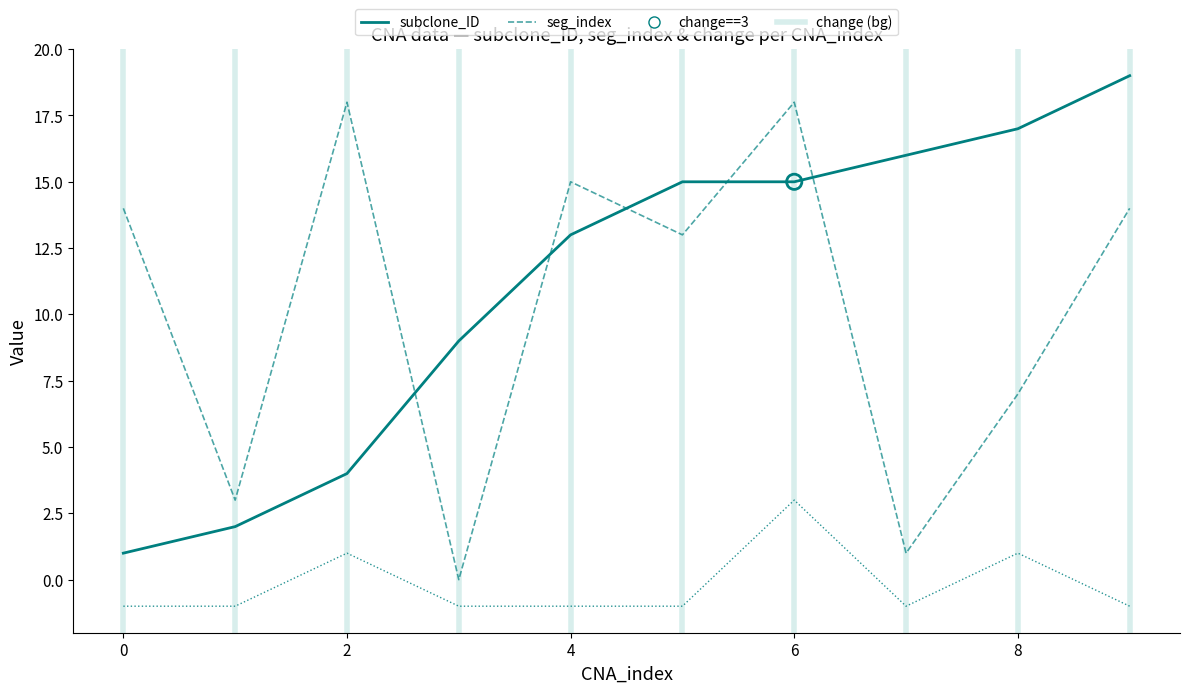

What is the maximum value shown in the chart?

19